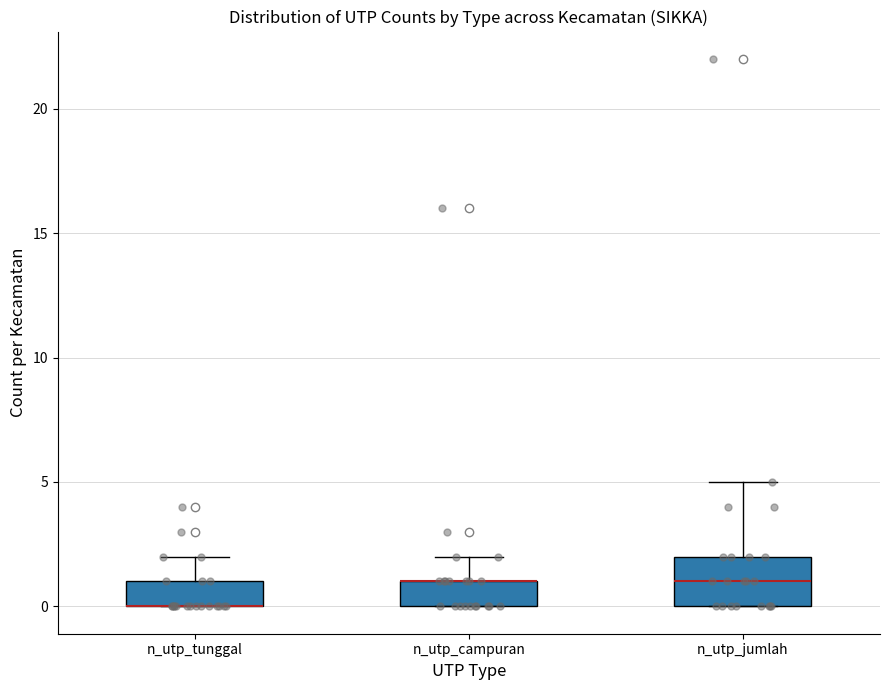

Where is the upper edge of the box for n_utp_campuran on the y-axis? The values are not printed on the chart, so give them approximately, as read against the axis.

1